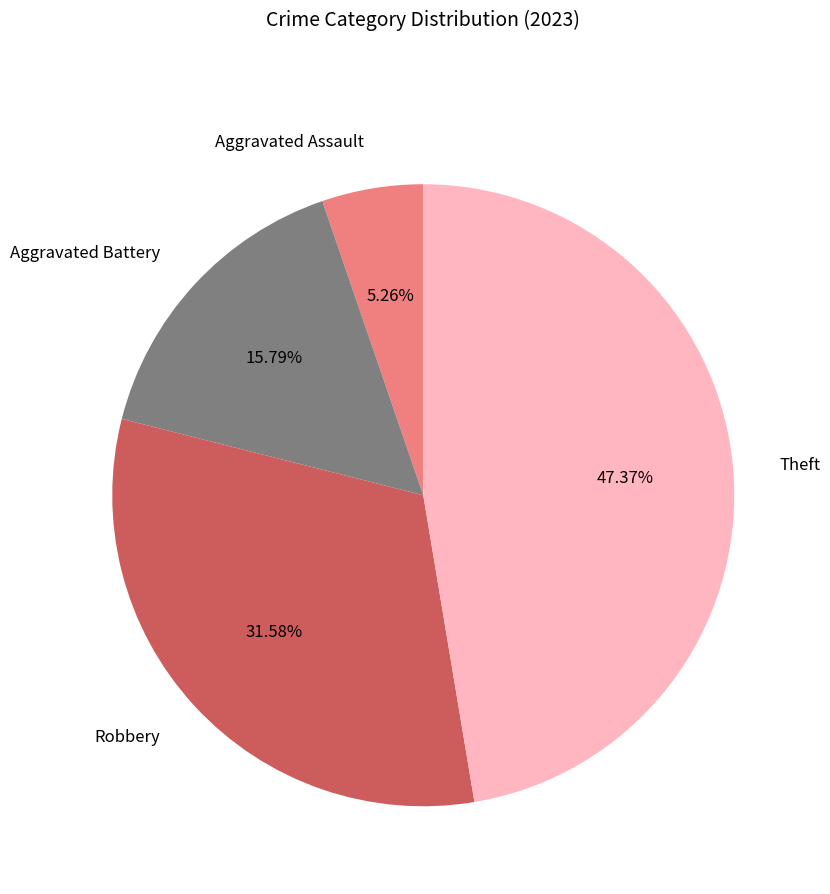

How many segments does this pie chart have?

4